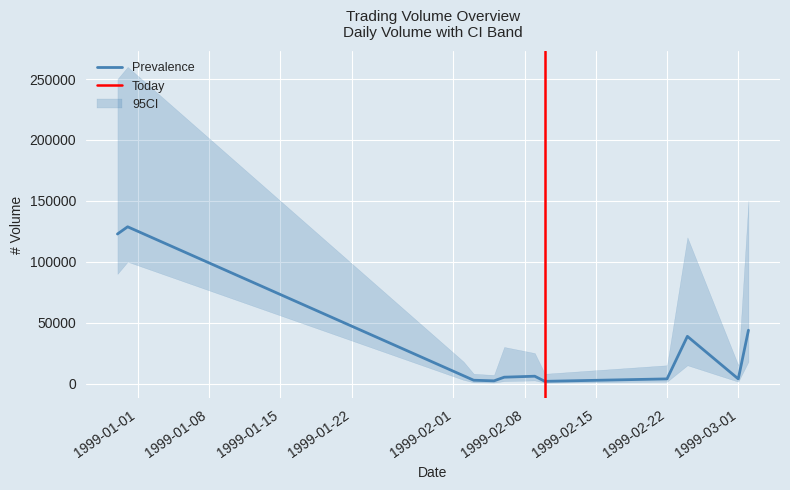

What is the maximum value for Prevalence?

128700